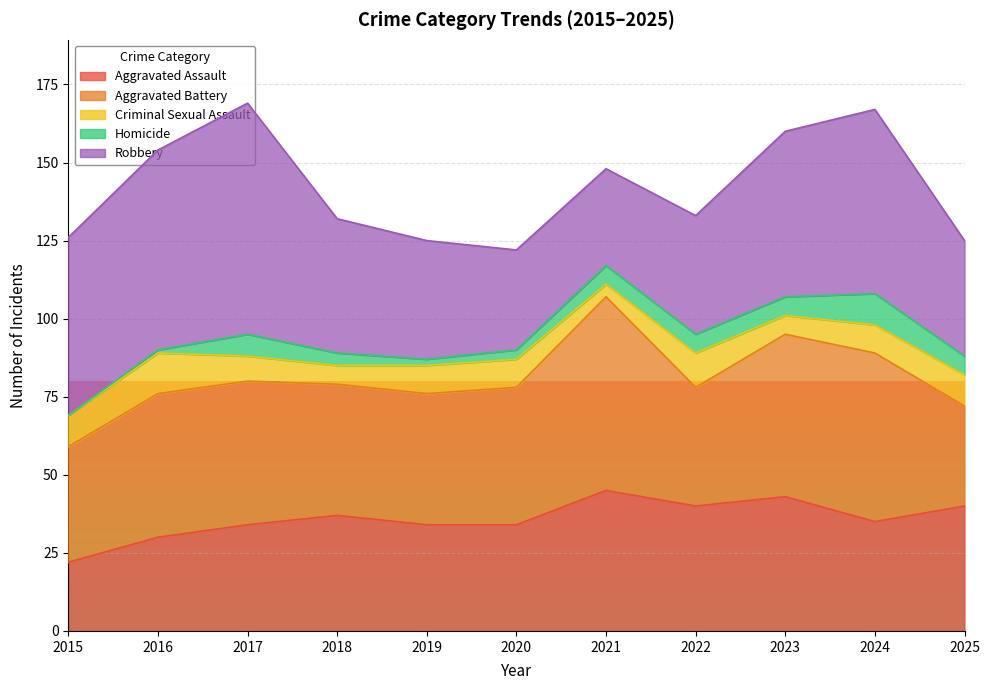

At how many categories does at least one series exceed 36?

11